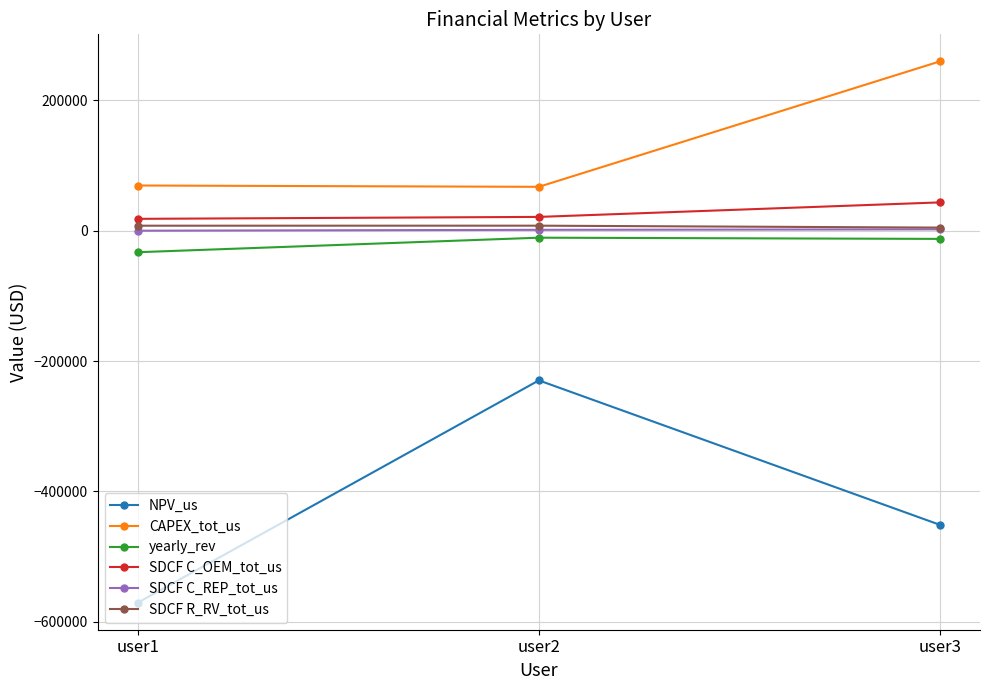

At which label is NPV_us closest to -400185?

user3